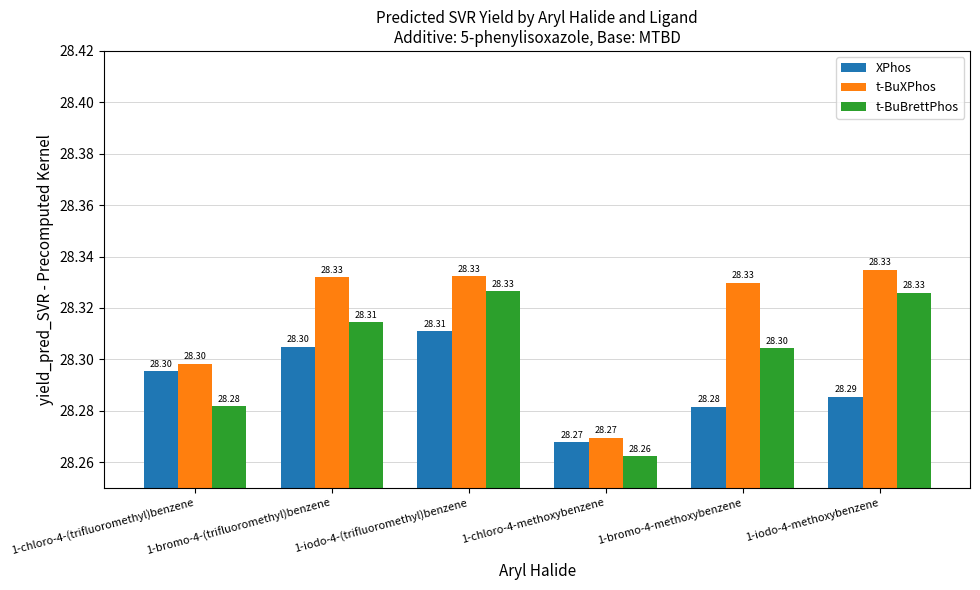

Reading left to right, extract all data points from this chart.

XPhos: 1-chloro-4-(trifluoromethyl)benzene=28.3	1-bromo-4-(trifluoromethyl)benzene=28.3	1-iodo-4-(trifluoromethyl)benzene=28.3	1-chloro-4-methoxybenzene=28.3	1-bromo-4-methoxybenzene=28.3	1-iodo-4-methoxybenzene=28.3
t-BuXPhos: 1-chloro-4-(trifluoromethyl)benzene=28.3	1-bromo-4-(trifluoromethyl)benzene=28.3	1-iodo-4-(trifluoromethyl)benzene=28.3	1-chloro-4-methoxybenzene=28.3	1-bromo-4-methoxybenzene=28.3	1-iodo-4-methoxybenzene=28.3
t-BuBrettPhos: 1-chloro-4-(trifluoromethyl)benzene=28.3	1-bromo-4-(trifluoromethyl)benzene=28.3	1-iodo-4-(trifluoromethyl)benzene=28.3	1-chloro-4-methoxybenzene=28.3	1-bromo-4-methoxybenzene=28.3	1-iodo-4-methoxybenzene=28.3